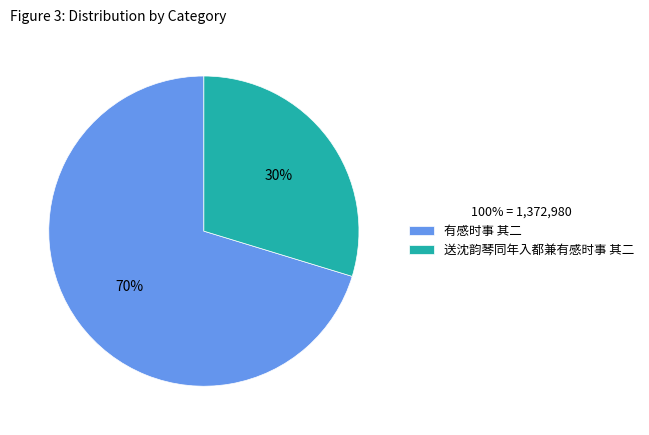

How many segments does this pie chart have?

2